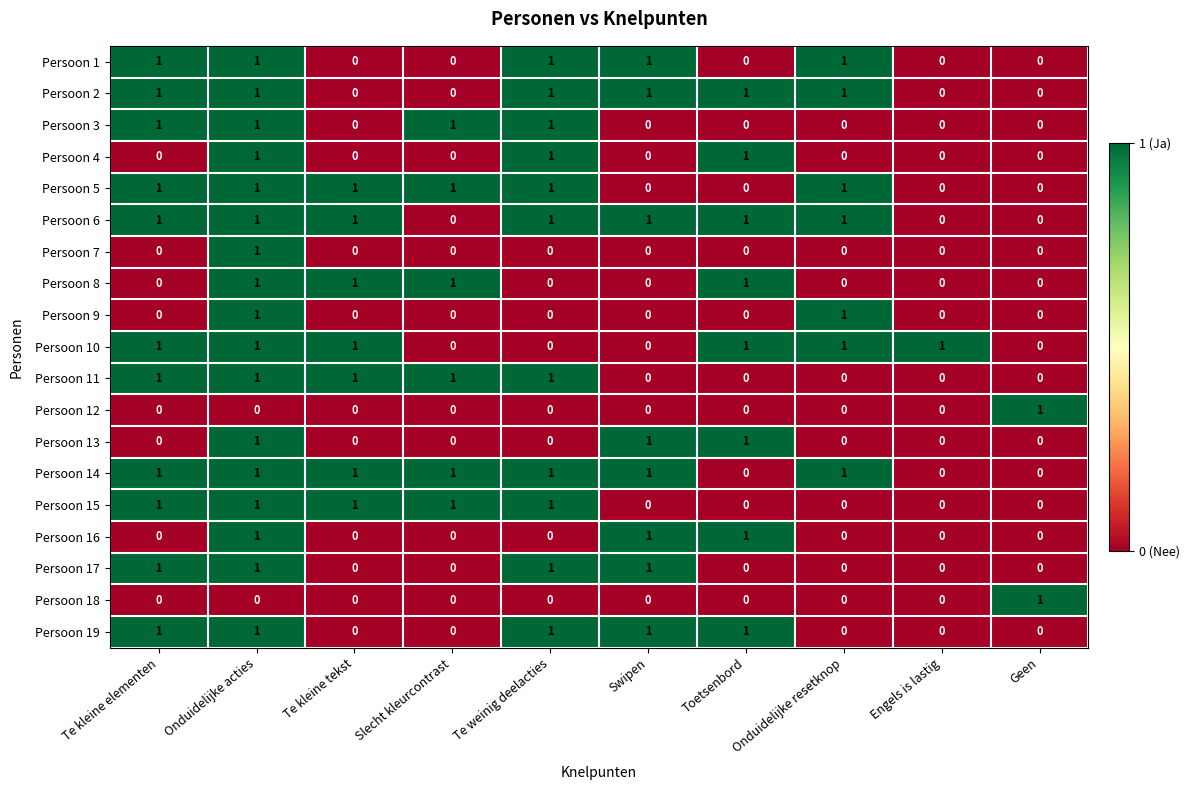

What is the sum of all Persoon 16 values?

3